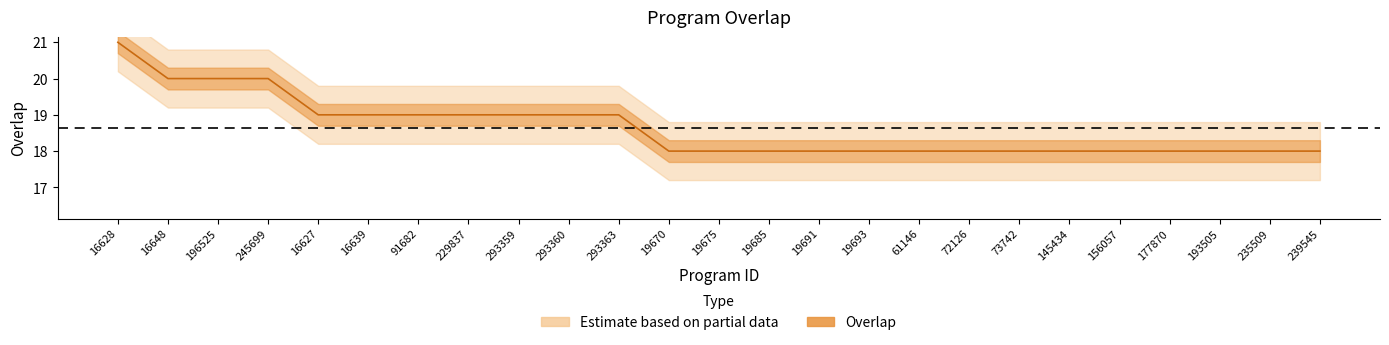

What is the value of the 16th point from the left?

18